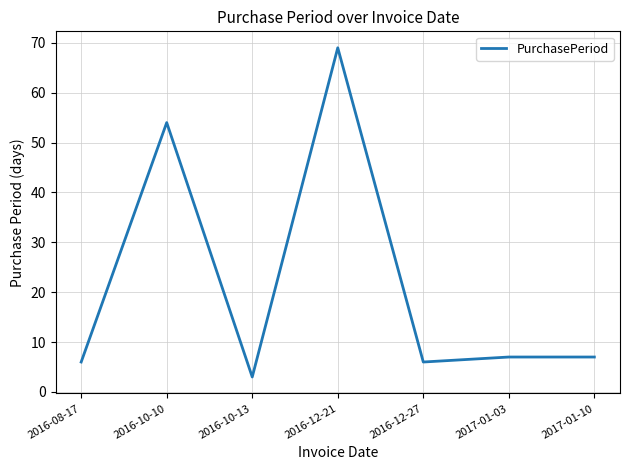

At which category does the data reach its first local peak?

2016-10-10